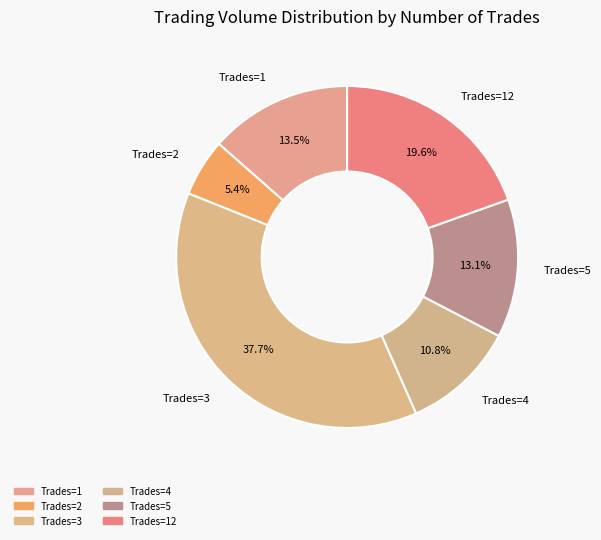

Does Trades=1 account for over 50% of the chart?

No